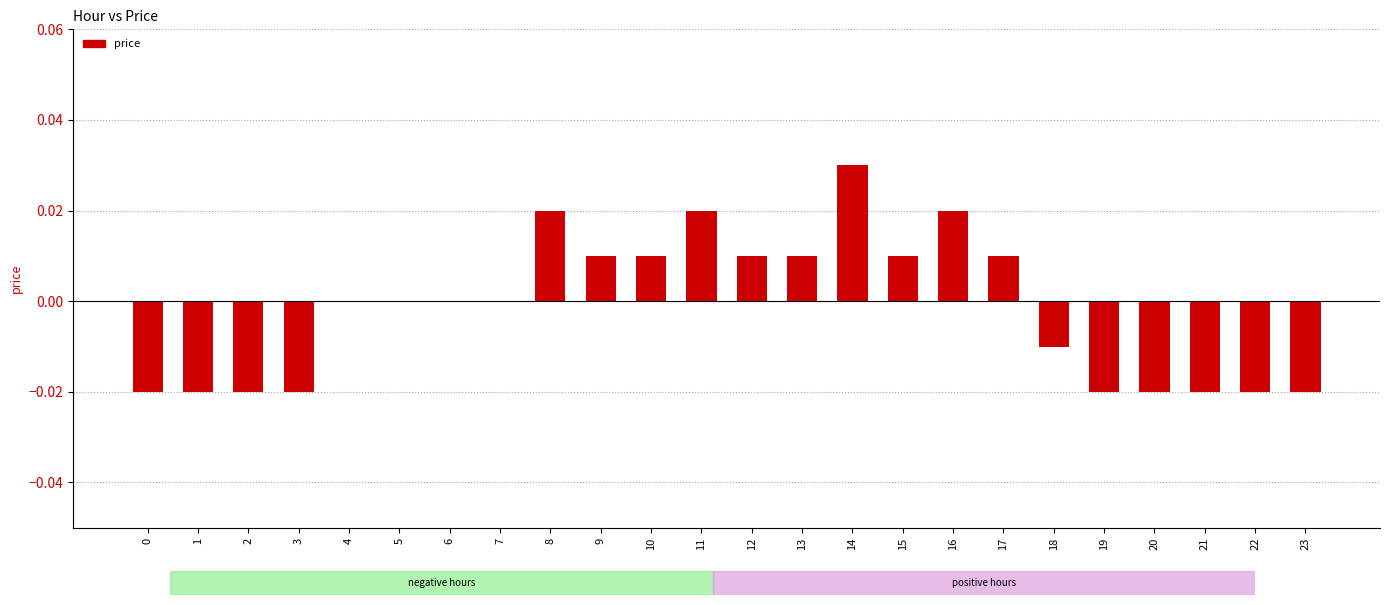

Are the bars grouped side by side (vs. stacked)?

No